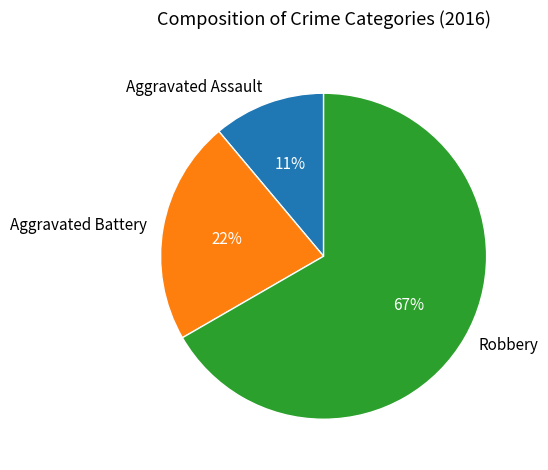

Combined, do Robbery and Aggravated Assault account for over 50%?

Yes